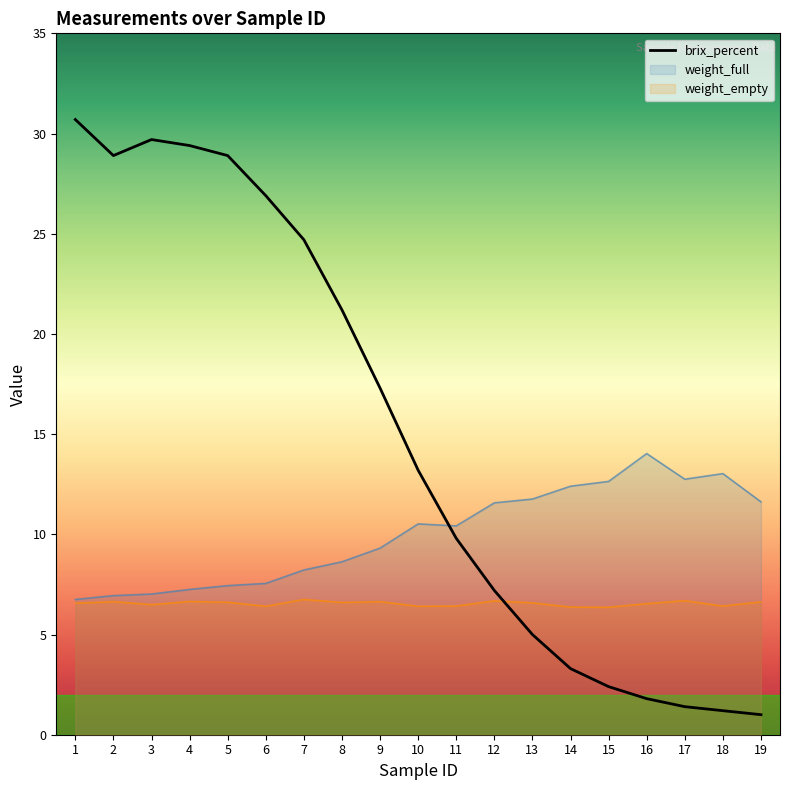

Rank the categories by value from highest to lowest.

1, 3, 4, 2, 5, 6, 7, 8, 9, 10, 11, 12, 13, 14, 15, 16, 17, 18, 19